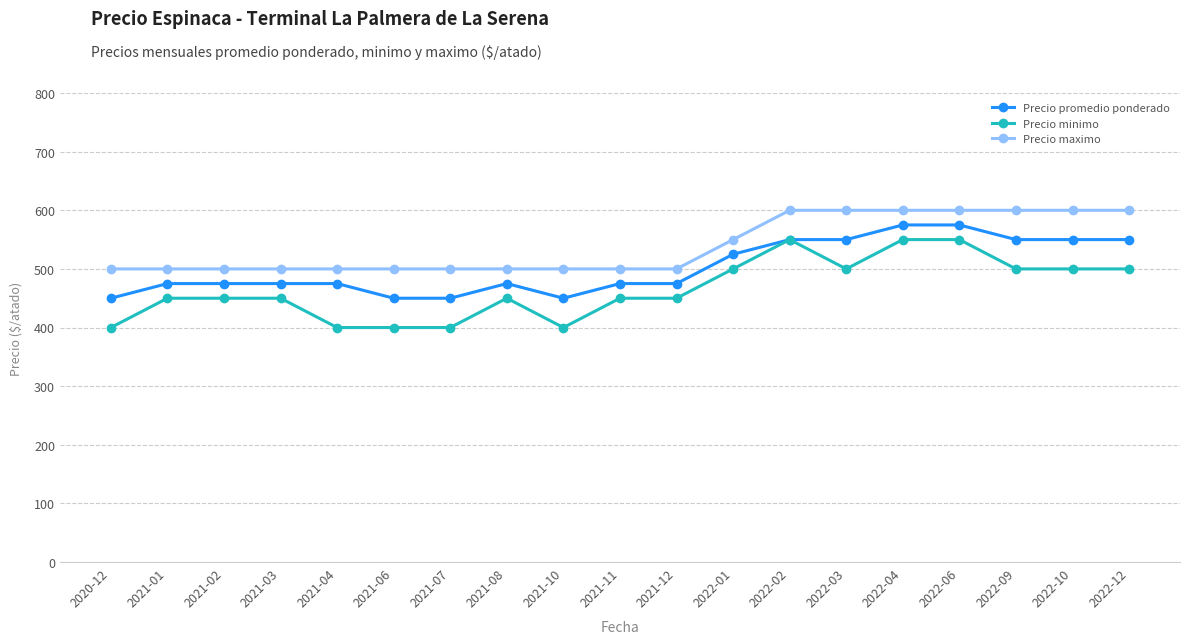

What is the minimum value shown in the chart?

400